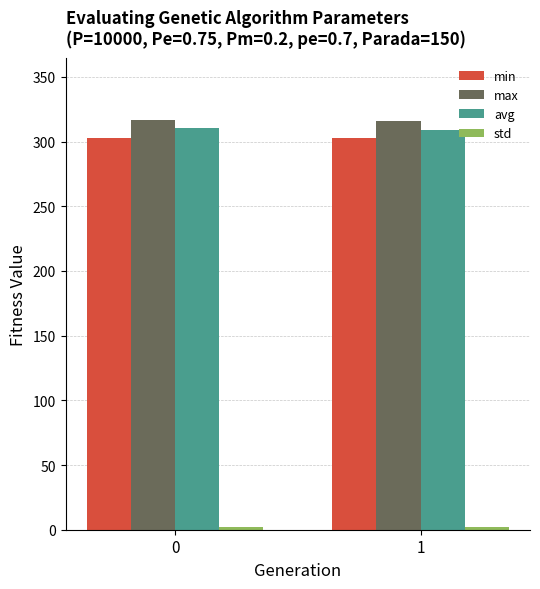

What is the greatest value displayed?

316.8